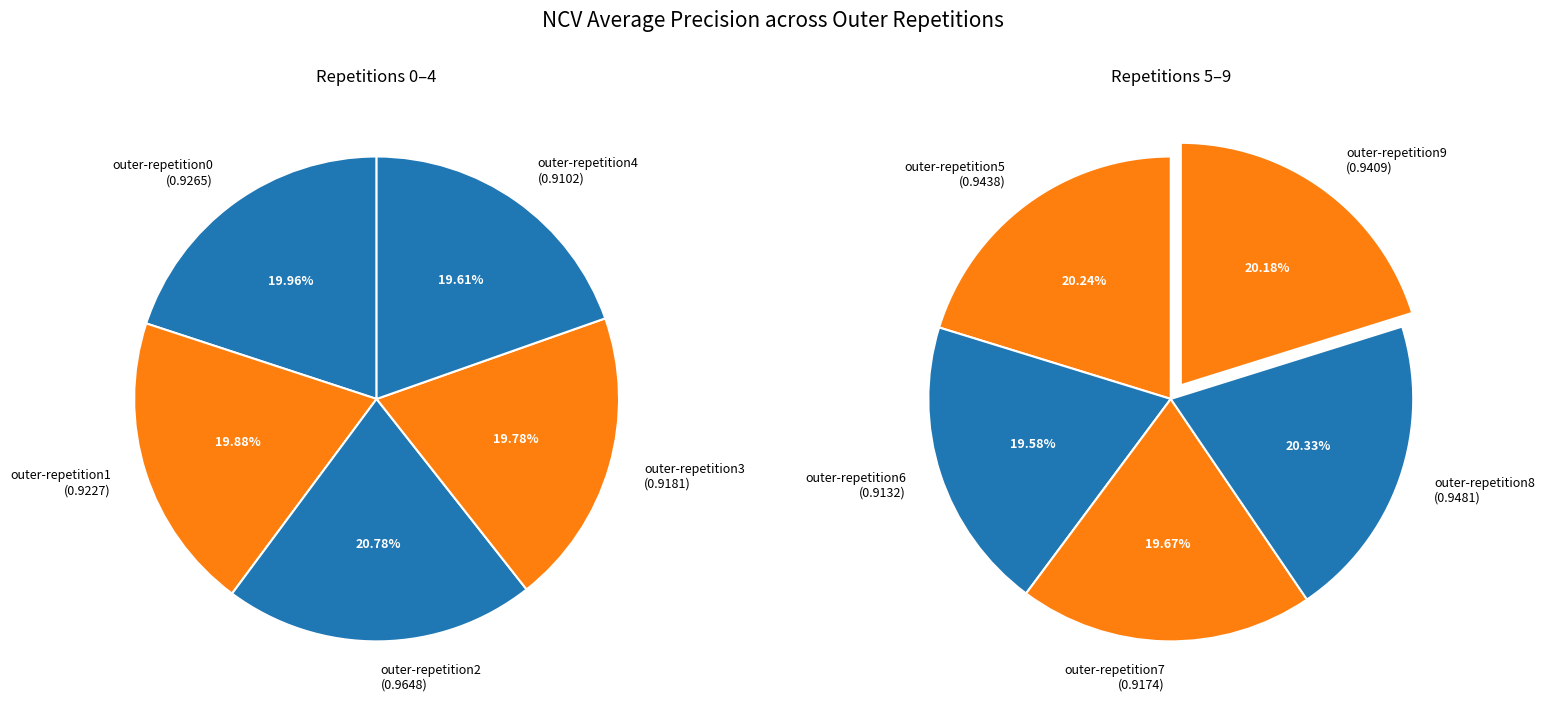

How many segments does this pie chart have?

10